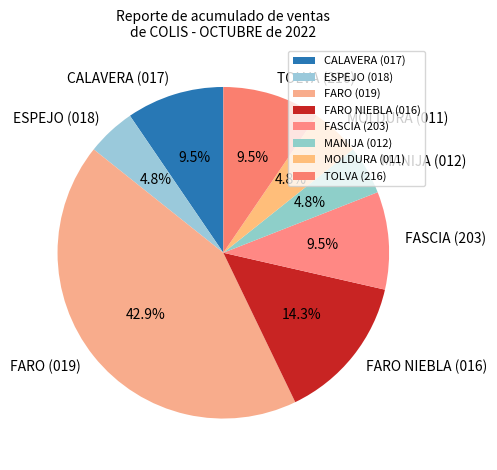

To the nearest percent, what is the difference between the largest and smallest slice percentages?

38%